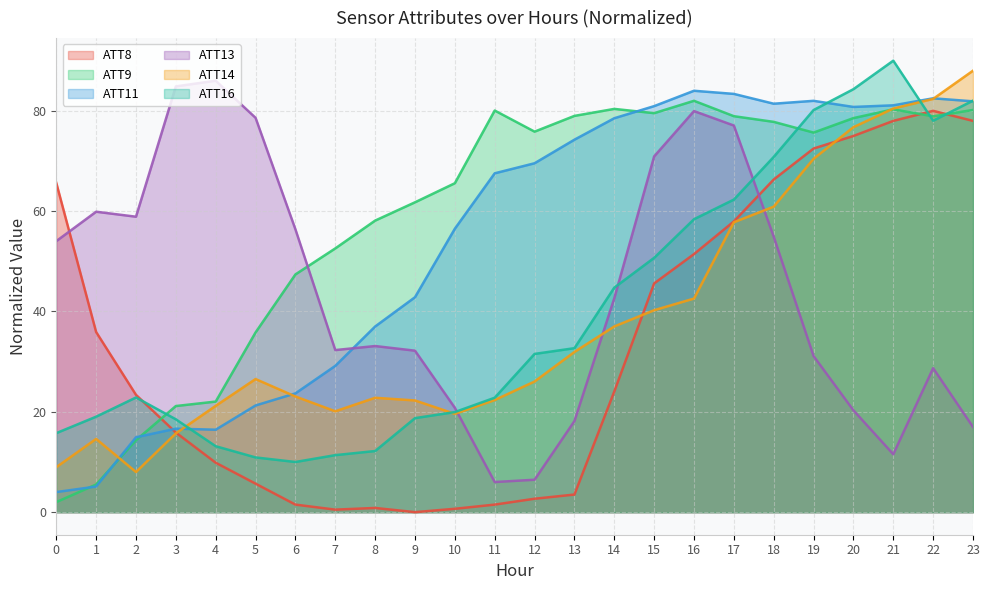

What are all the series names shown in the legend?

ATT8, ATT9, ATT11, ATT13, ATT14, ATT16